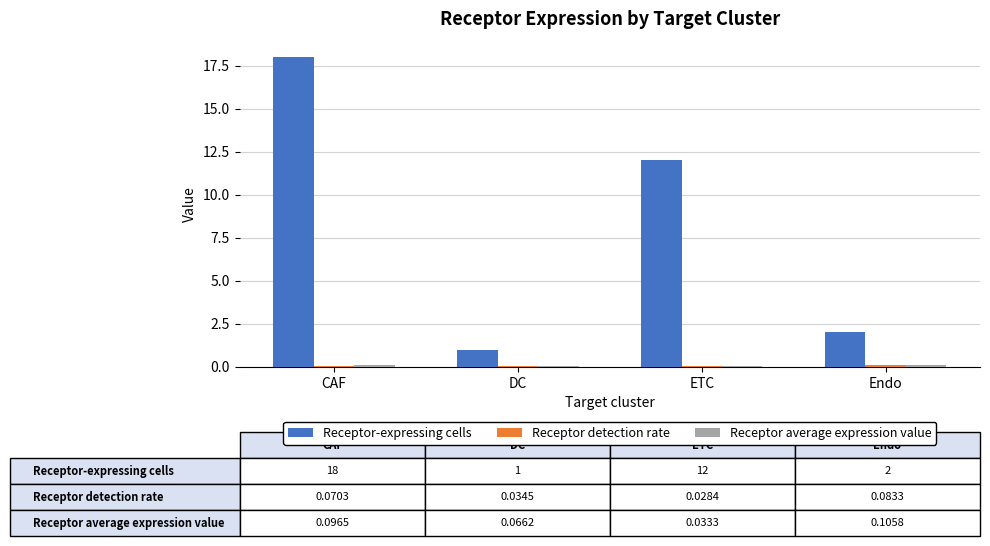

Count the number of categories in the chart.

4